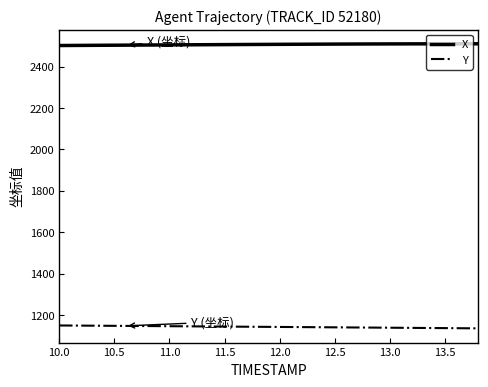

Which series has the largest total across all categories?

X